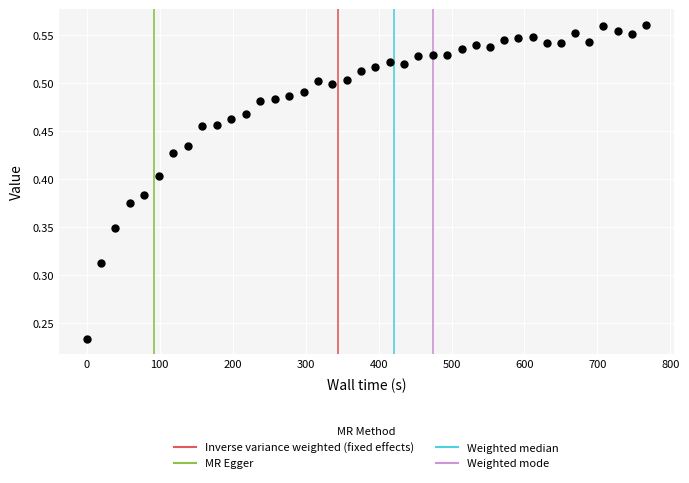

What is the range of X values (max minus min)?

766.5